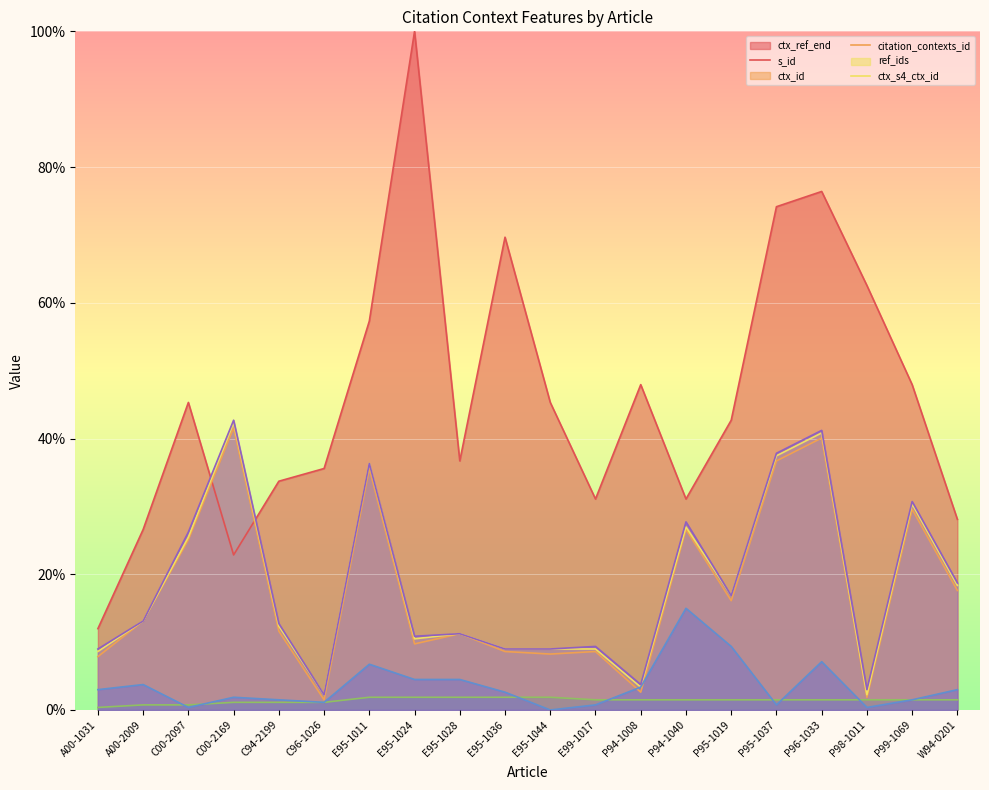

Is the value of ctx_ref_end at E95-1024 greater than the value of s_id at P94-1008?

Yes